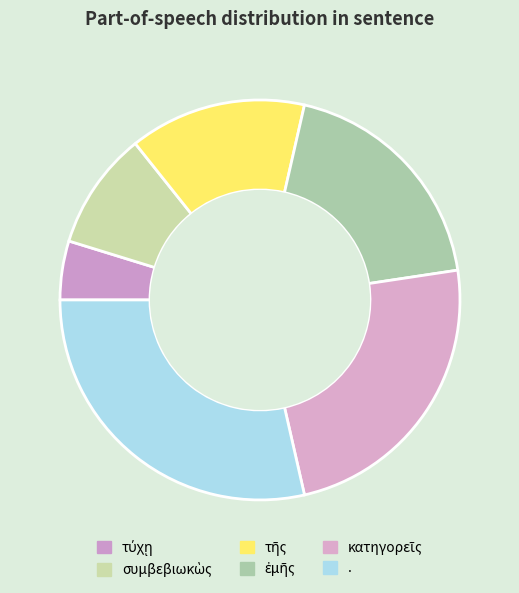

Rank the categories by value from lowest to highest.

τύχῃ, συμβεβιωκὼς, τῆς, ἐμῆς, κατηγορεῖς, .